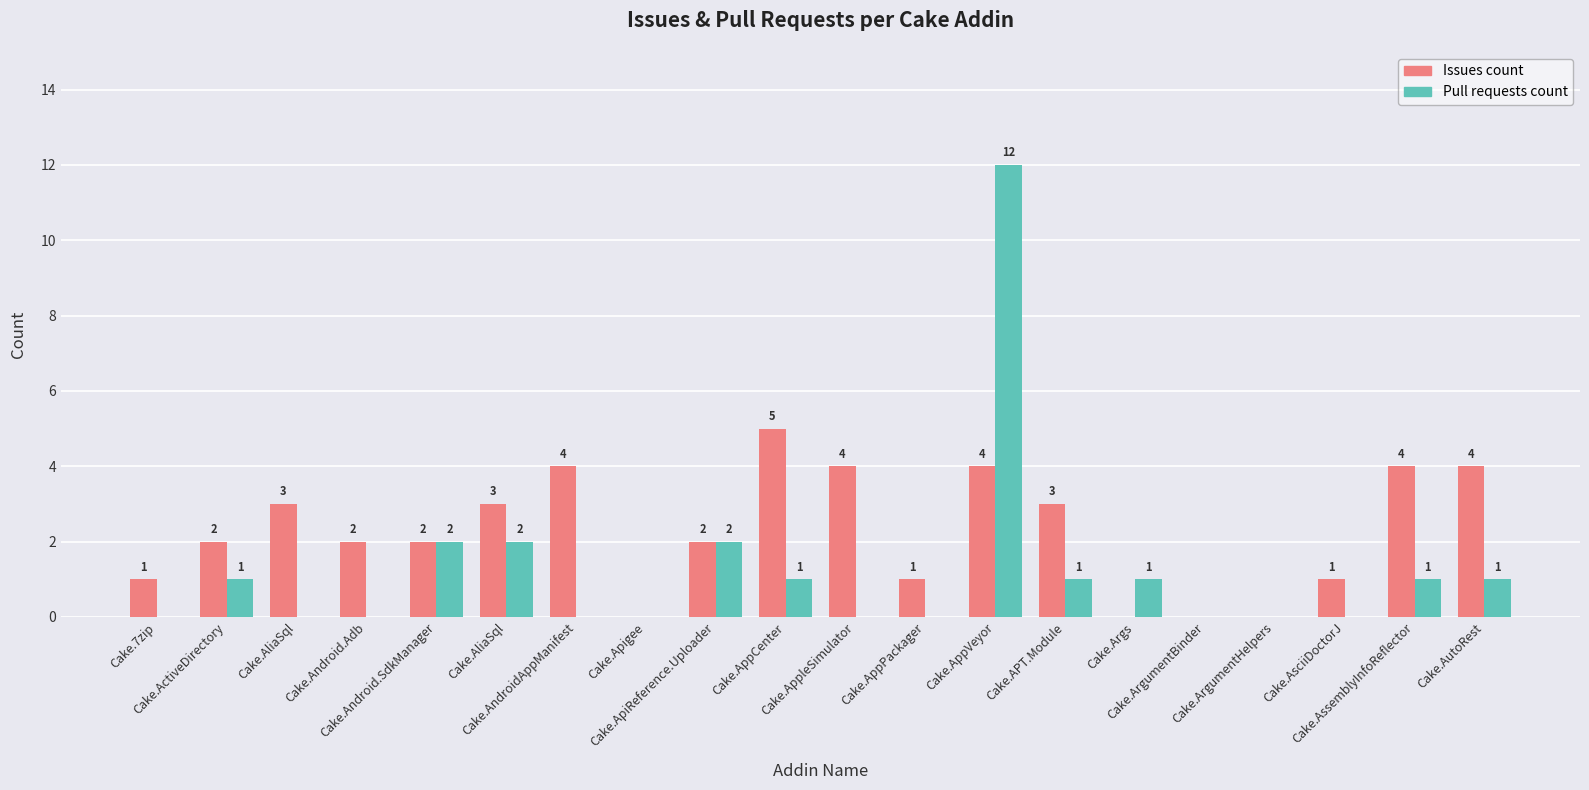

Which series changed the most between Cake.7zip and Cake.AutoRest?

Issues count